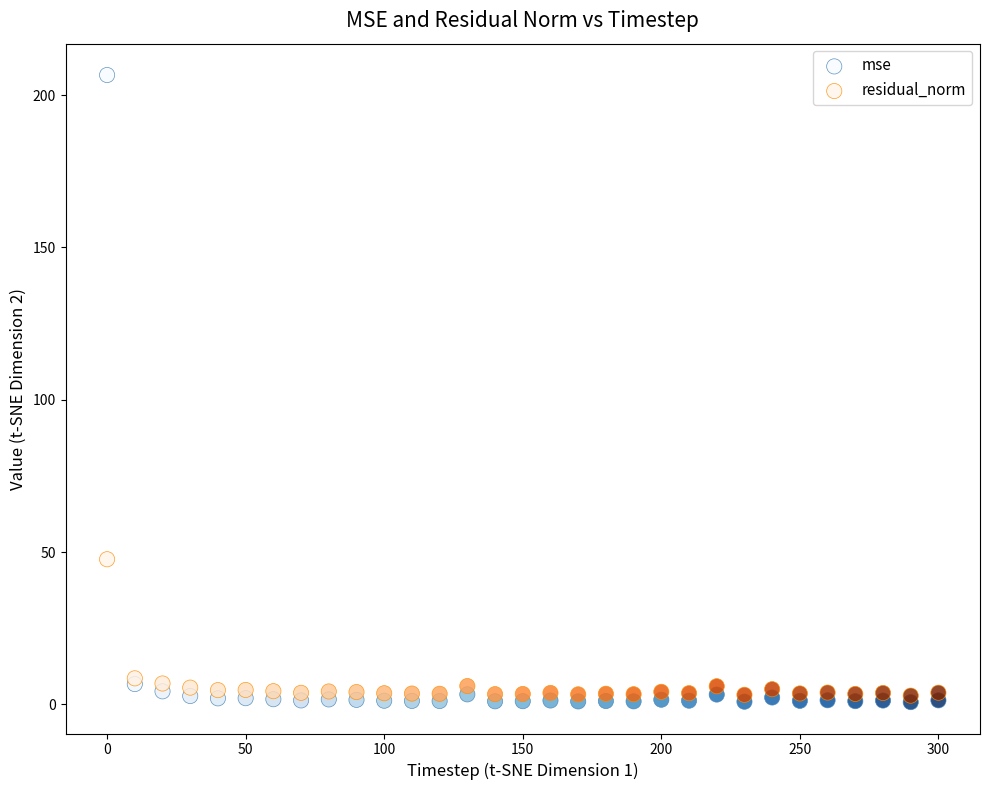

What are all the series names shown in the legend?

mse, residual_norm